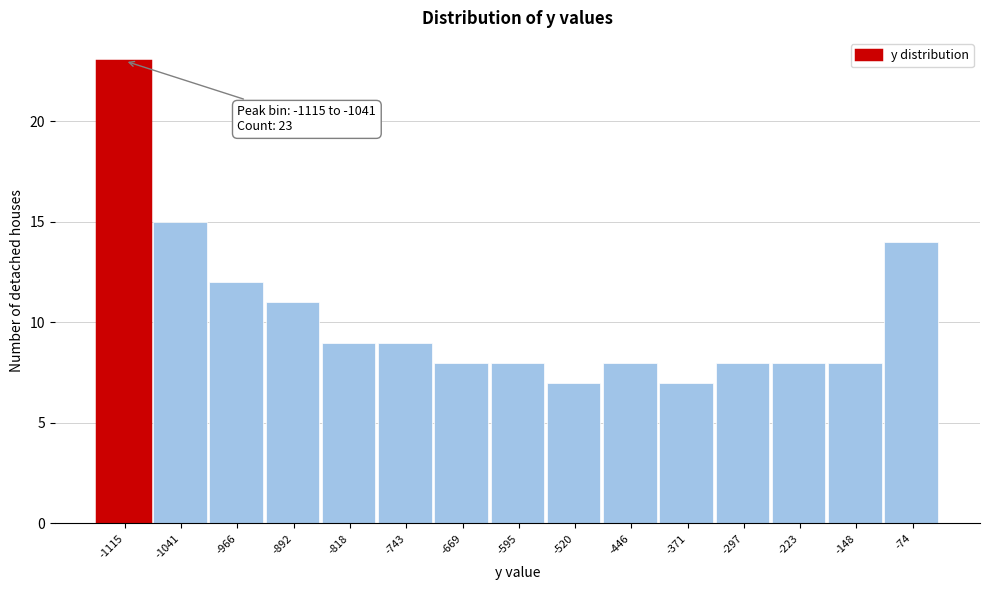

Reading left to right, what are all the values shown in this chart?

23	15	12	11	9	9	8	8	7	8	7	8	8	8	14